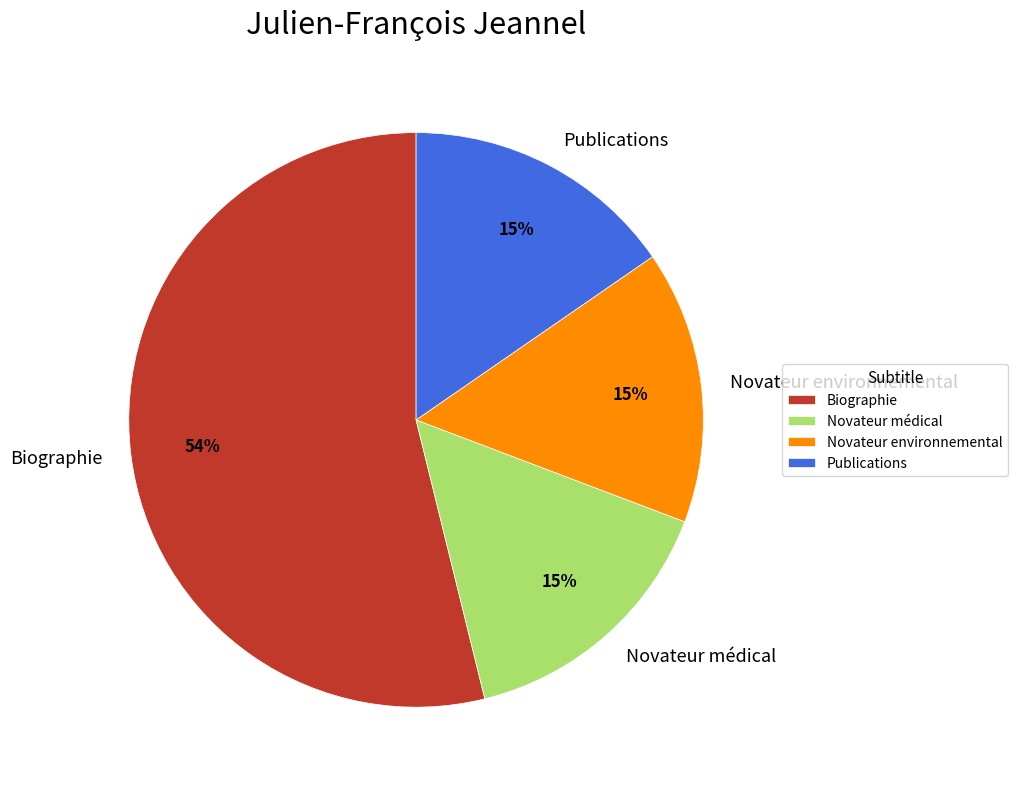

Count the number of slices in the pie.

4